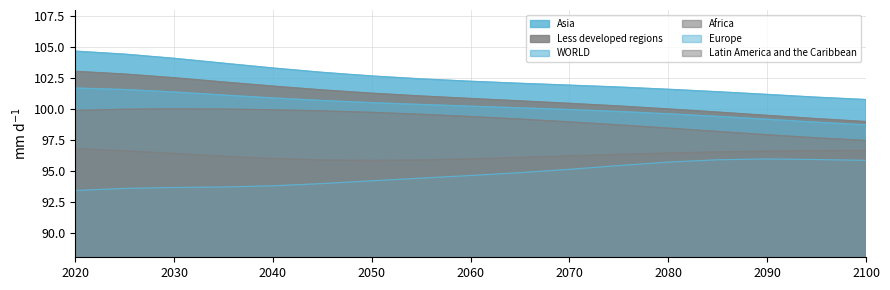

What is the difference between the second highest and second lowest values in the Europe series?

2.3